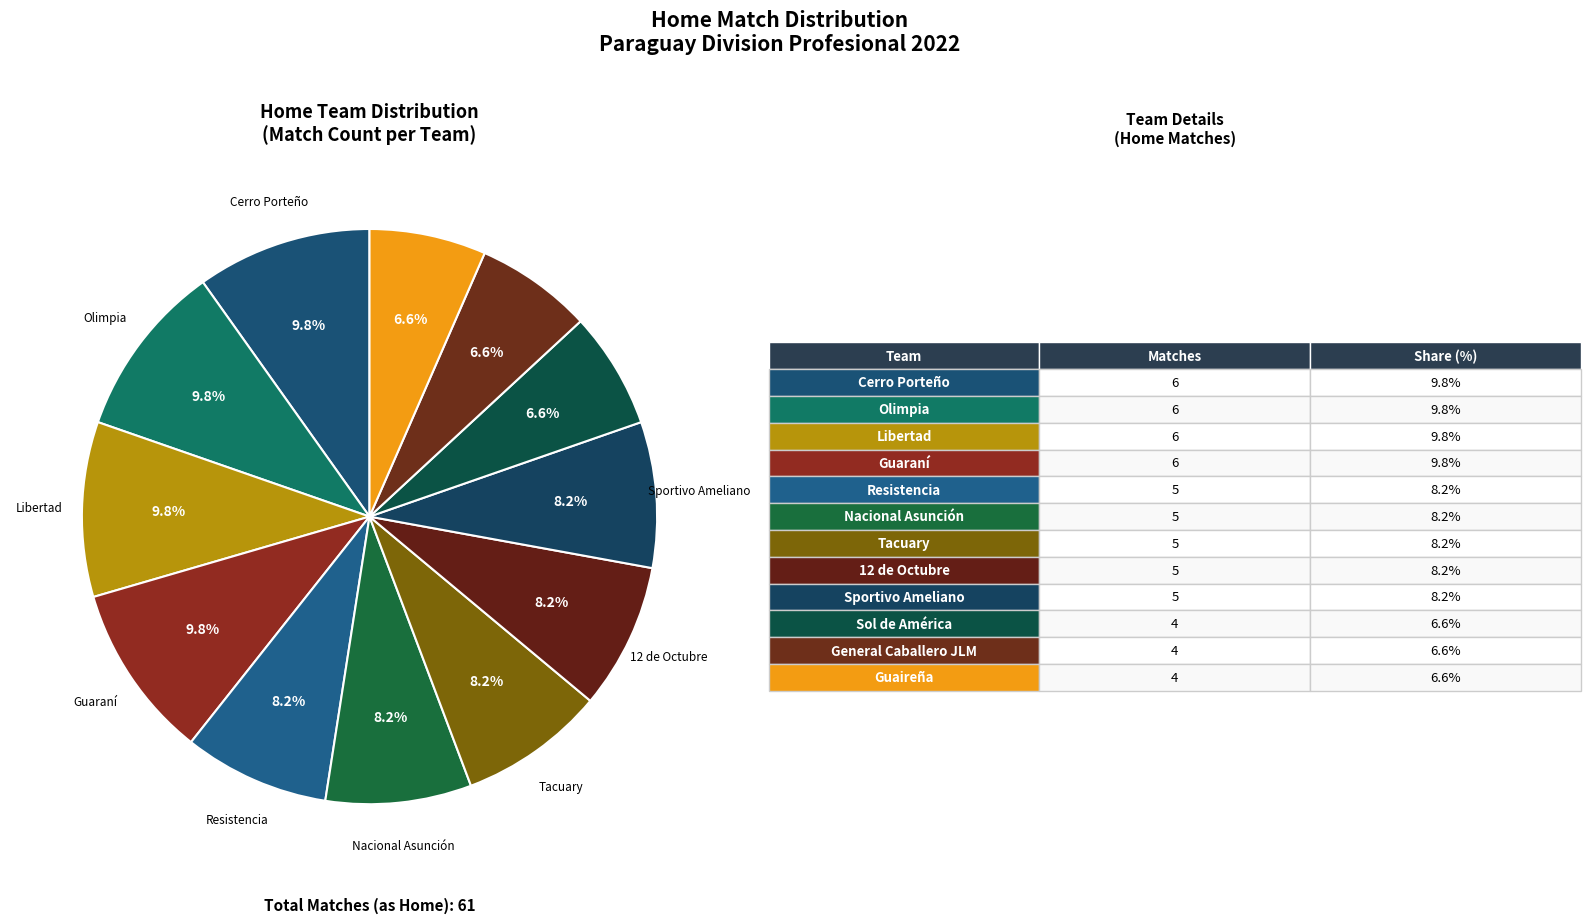

Count the number of slices in the pie.

12